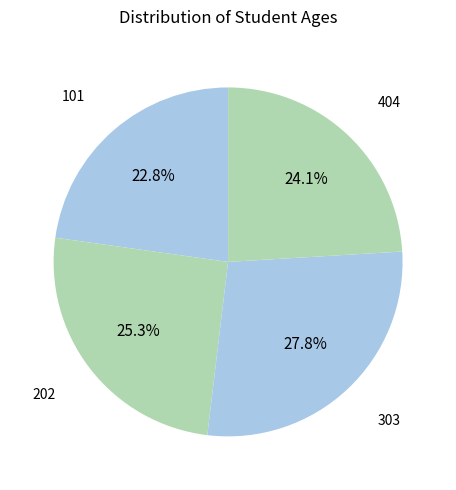

To the nearest percent, what portion does 303 represent?

28%